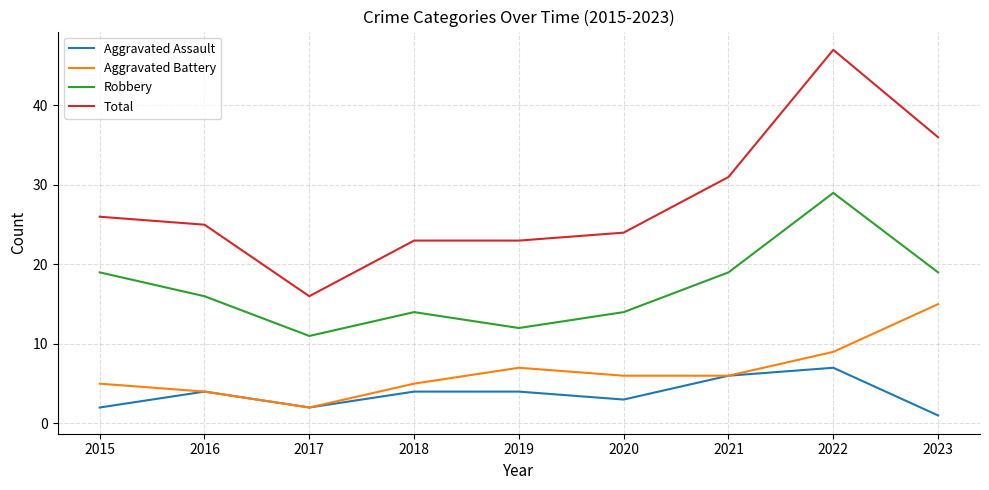

At 2019, list the series in order from largest to smallest.

Total, Robbery, Aggravated Battery, Aggravated Assault